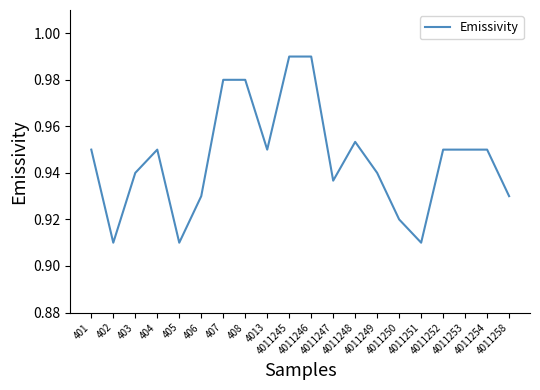

Where is the first local minimum?

402